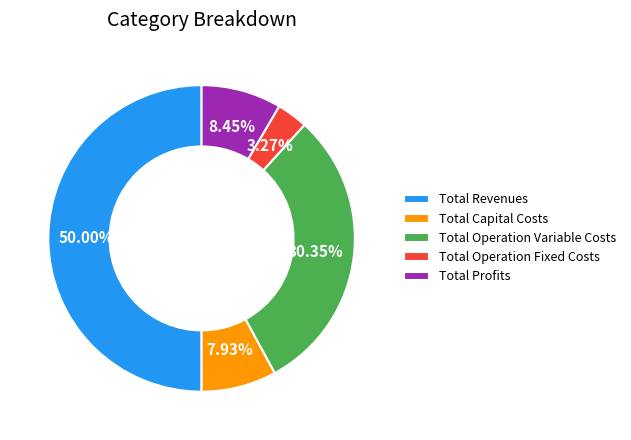

Does Total Profits account for over 50% of the chart?

No